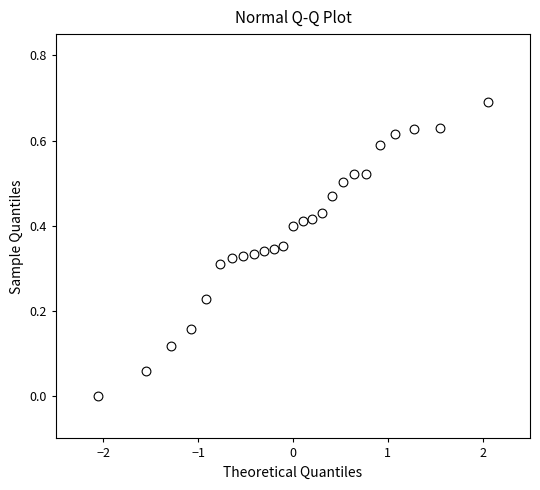

What is the range of X values (max minus min)?

4.1